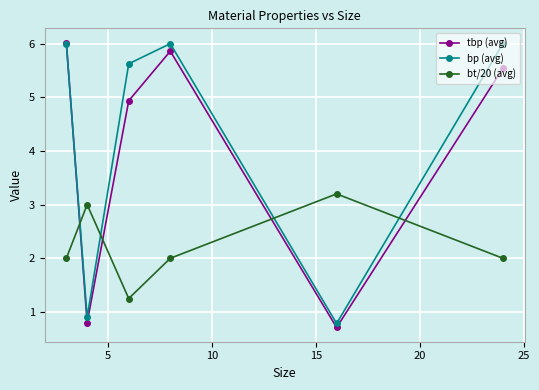

In tbp (avg), how many points are higher than both neighbors (excluding endpoints)?

1